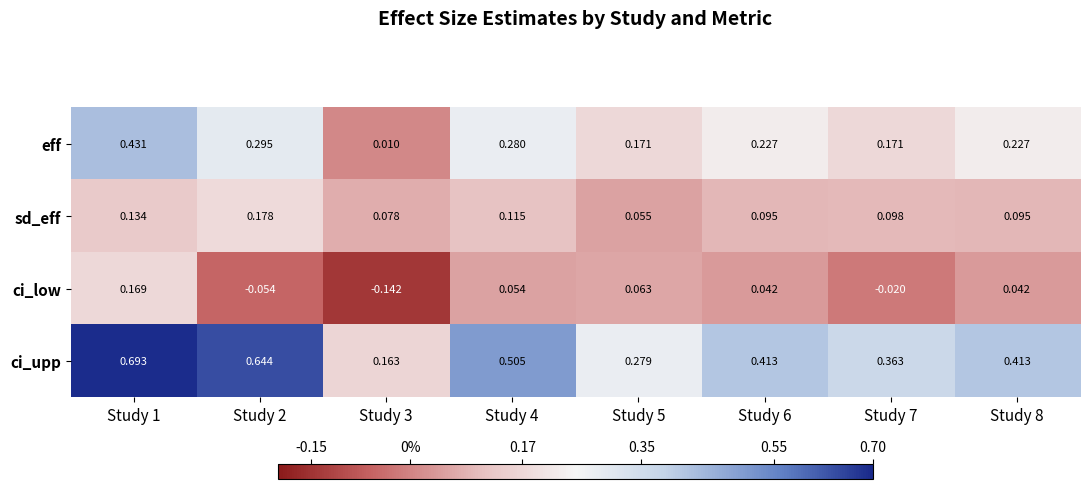

How many positive values does the ci_low series have?

5